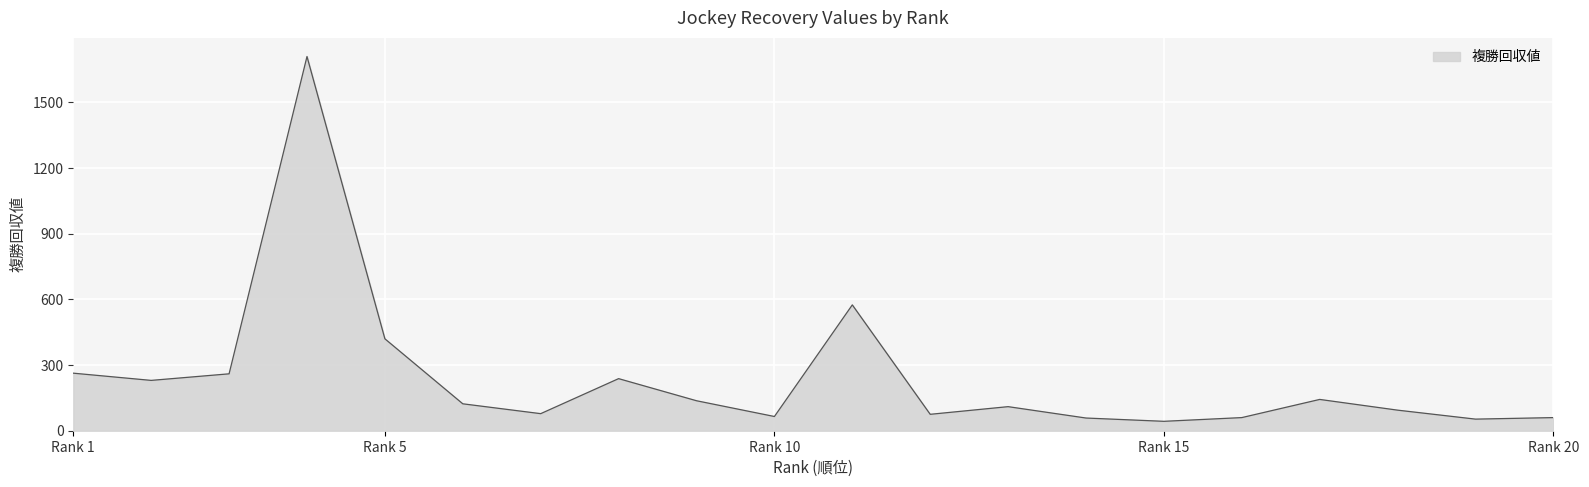

What is the difference between the second highest and minimum values?

532